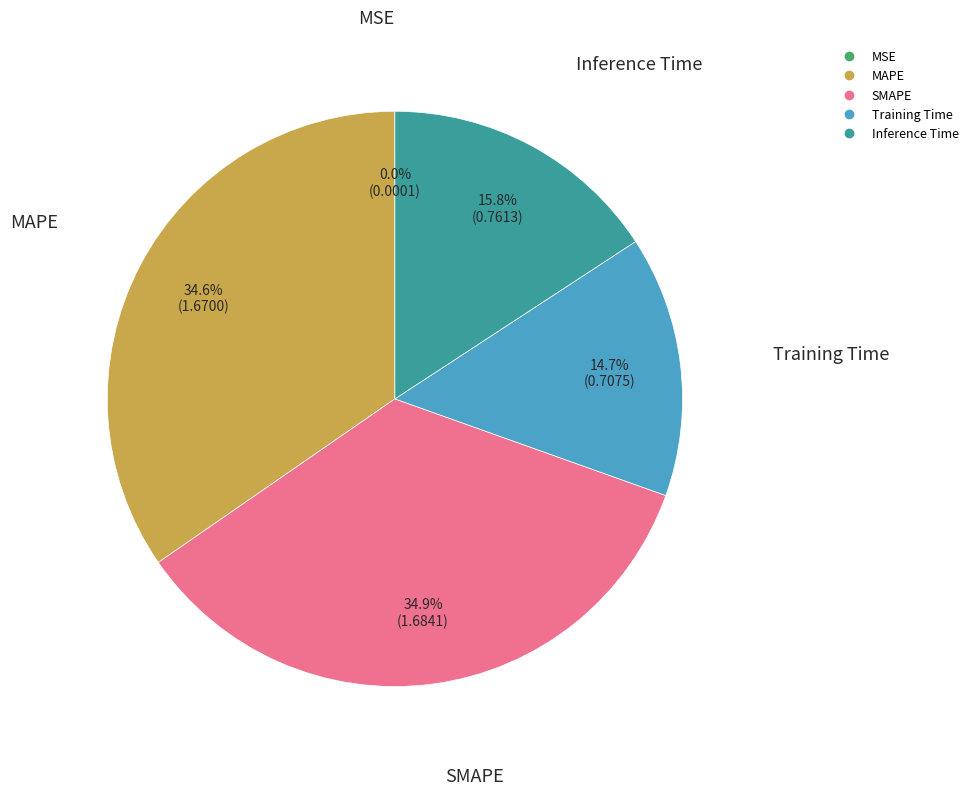

Is there any slice that represents more than half of the pie?

No